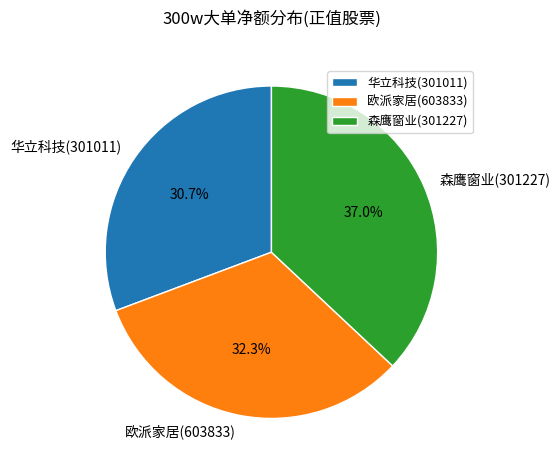

Is there any slice that represents more than half of the pie?

No